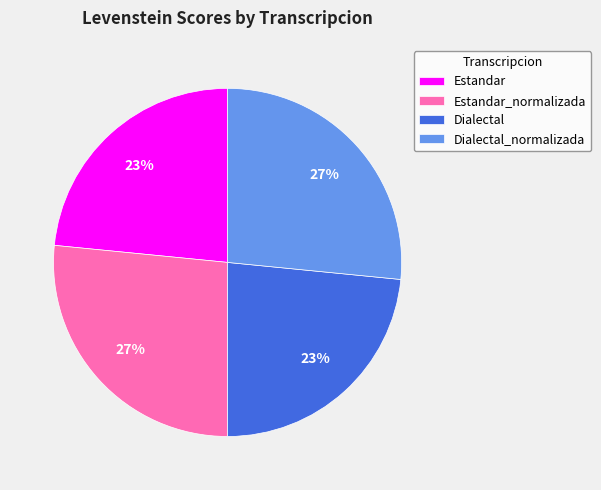

How many slices are in this pie chart?

4